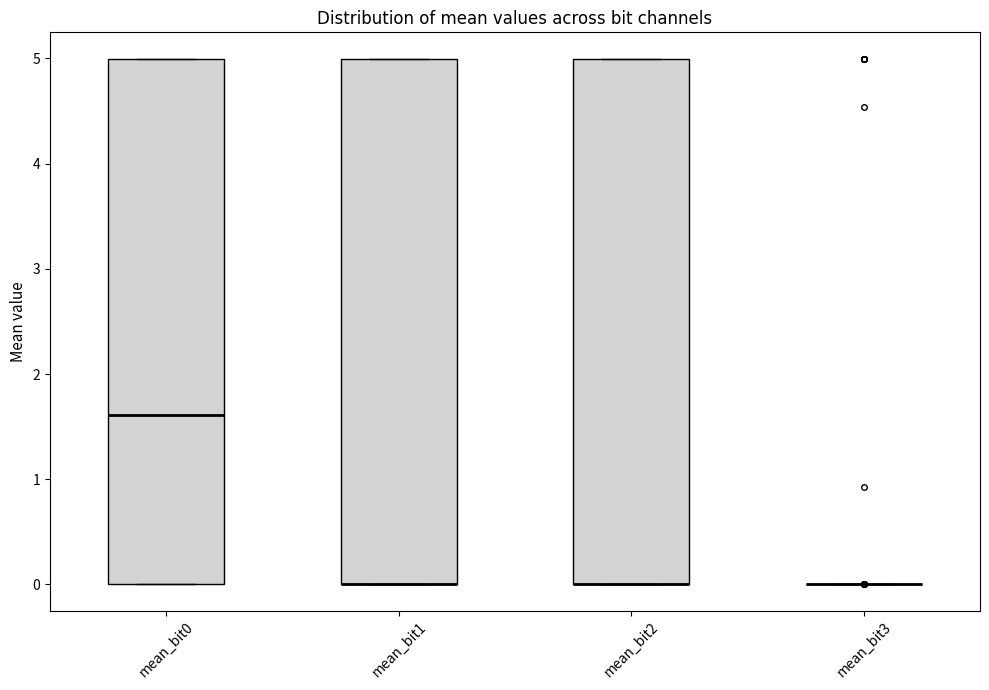

Reading left to right, read every box against the y-axis: the position of its median line, the range the box covers, and the ends of its whiskers. The values are not printed on the chart, so give them approximately, as read against the axis.

mean_bit0: median 1.6, box 0.0 to 5.0, whiskers 0.0 to 5.0
mean_bit1: median 0.0 (drawn on the box's lower edge), box 0.0 to 5.0, whiskers 0.0 to 5.0
mean_bit2: median 0.0 (drawn on the box's lower edge), box 0.0 to 5.0, whiskers 0.0 to 5.0
mean_bit3: box collapsed to a line at 0.0, whiskers 0.0 to 0.0